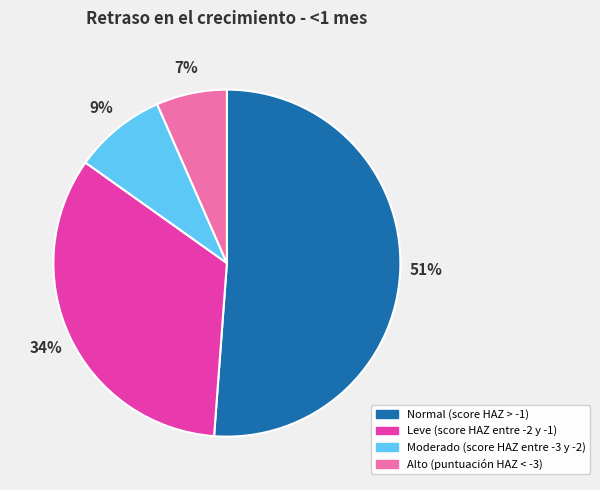

To the nearest percent, what is the average slice percentage?

25%